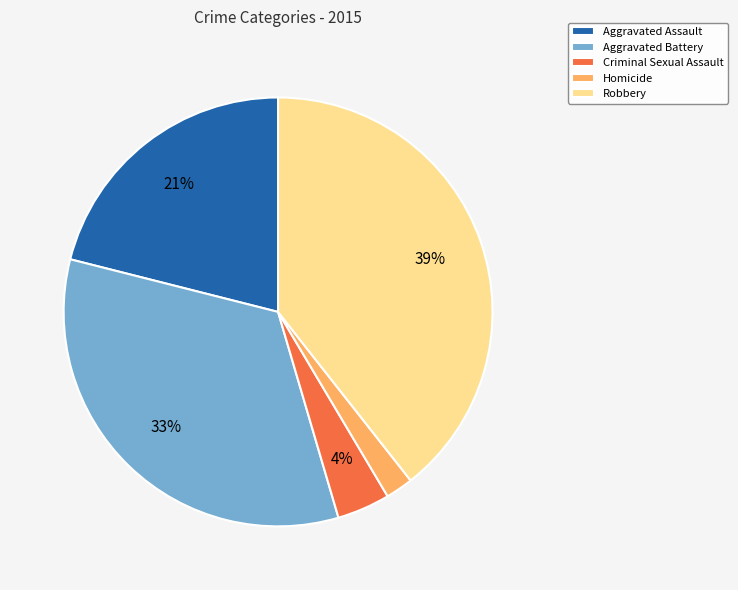

To the nearest percent, what is the difference between the Aggravated Battery and Aggravated Assault slice percentages?

12%